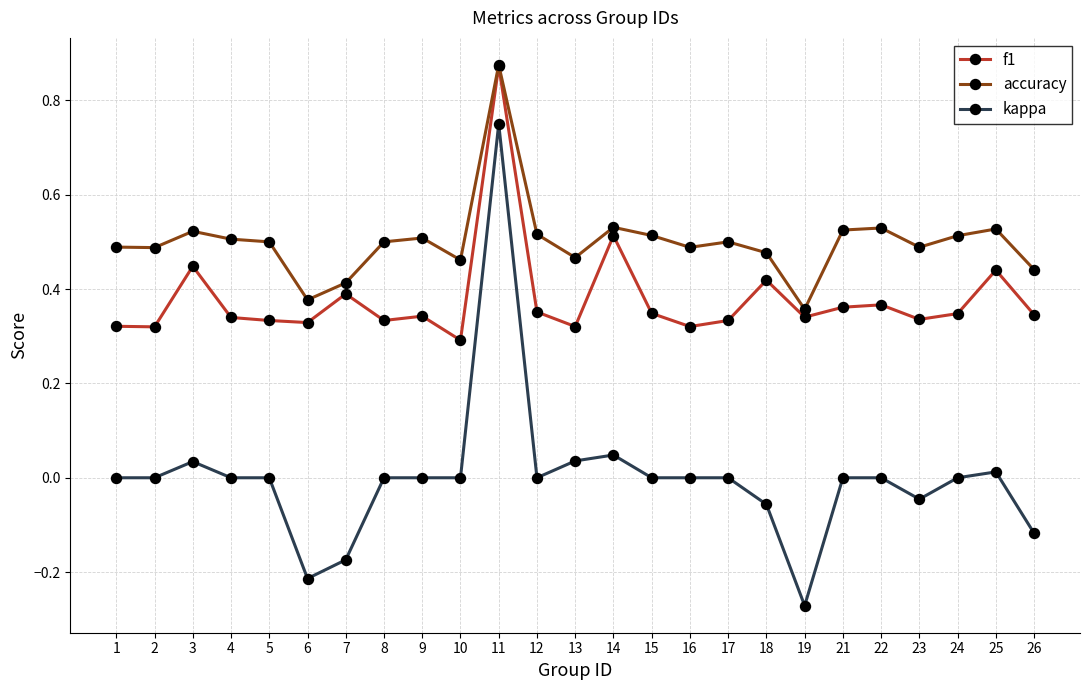

List the series in order of their overall mean, highest first.

accuracy, f1, kappa